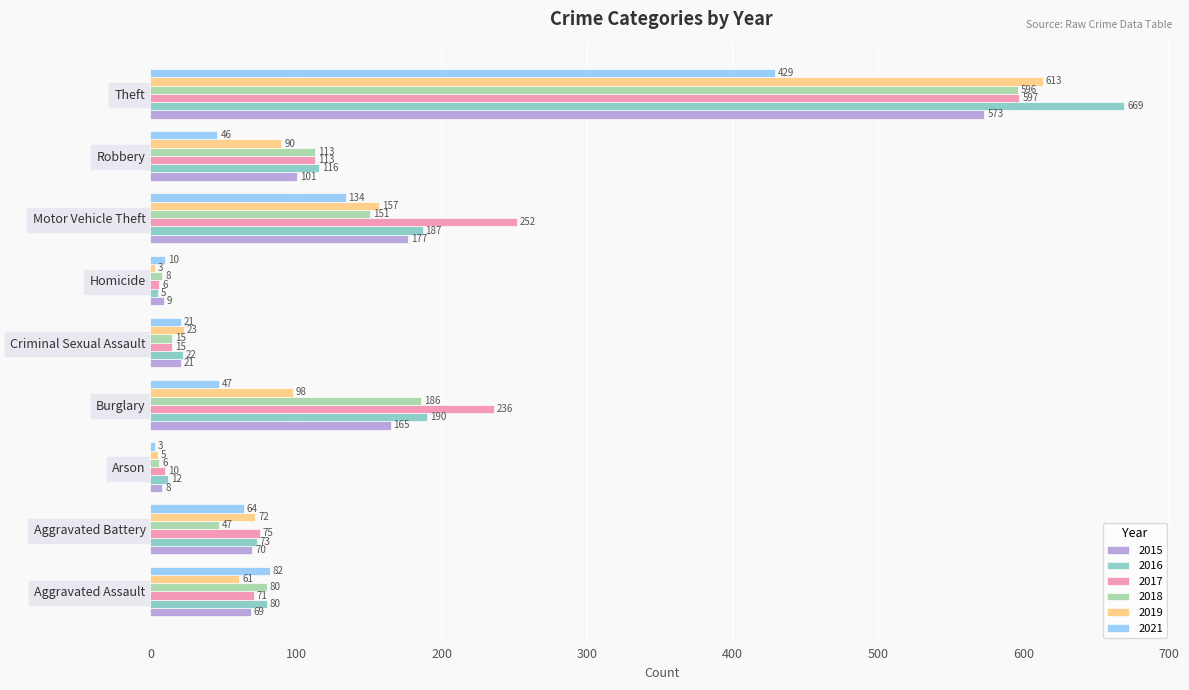

Where is 2018 nearest to the value 301?

Burglary